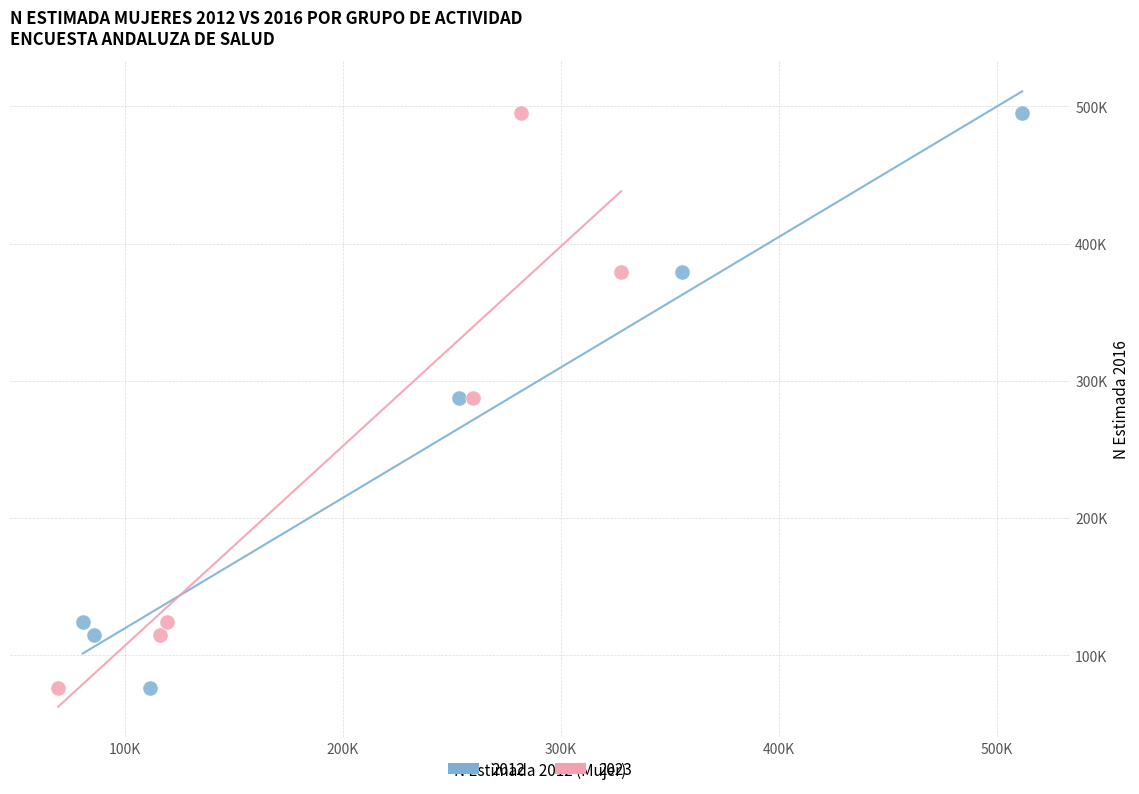

What are all the series names shown in the legend?

2012, 2023